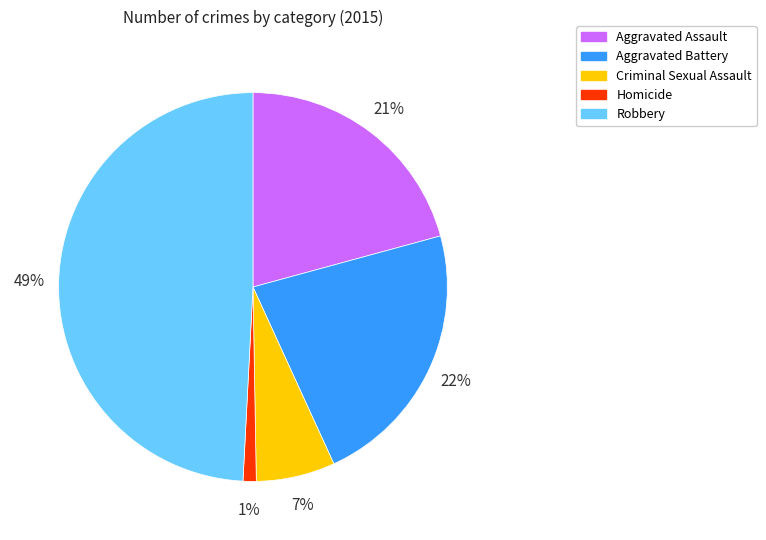

Do Robbery and Criminal Sexual Assault together represent more than half of the pie?

Yes